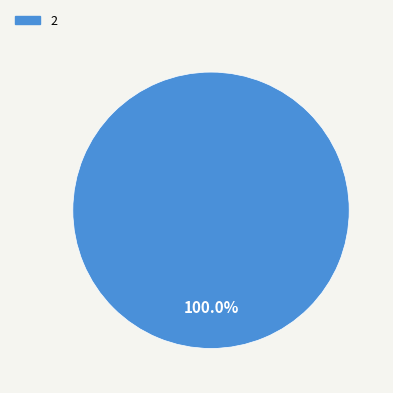

Rank the categories by value from highest to lowest.

2